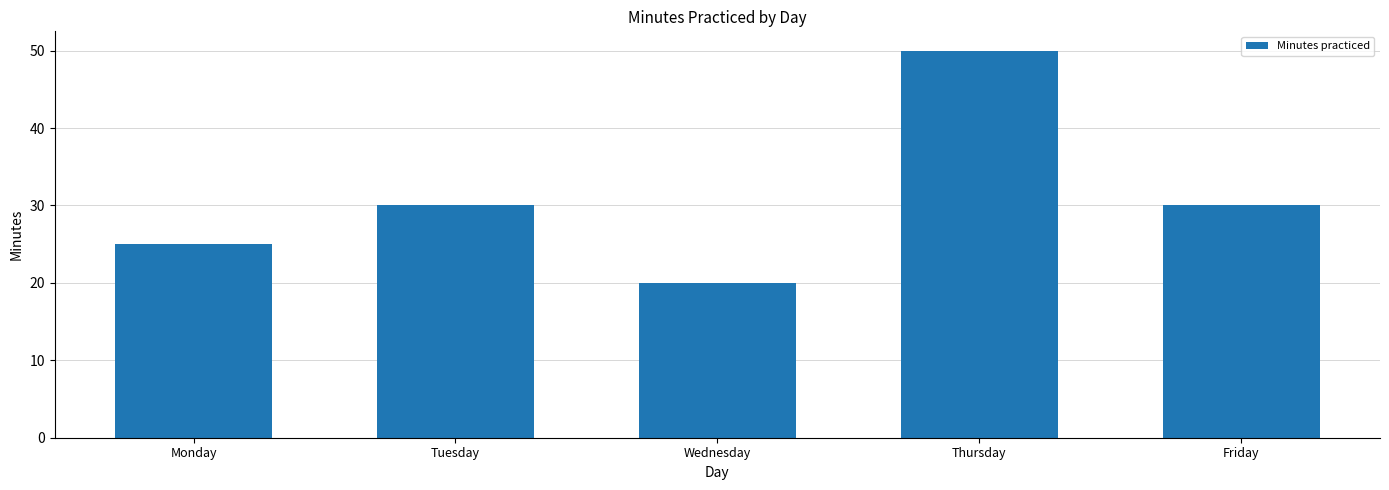

Are the bars horizontal?

No